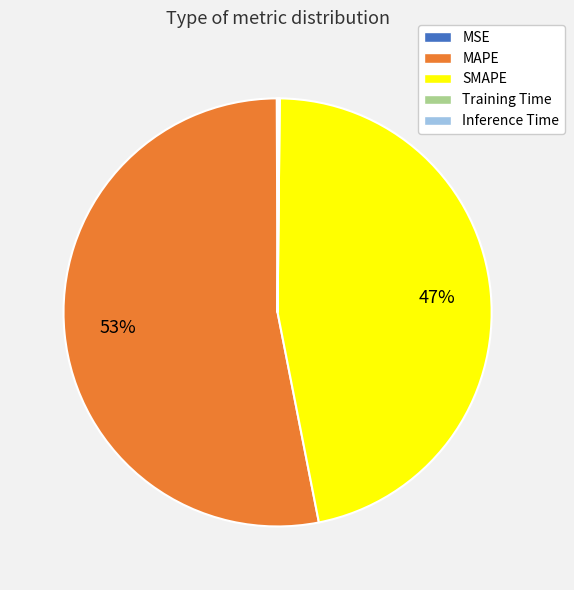

The MAPE slice represents 67% of the pie. True or false?

False